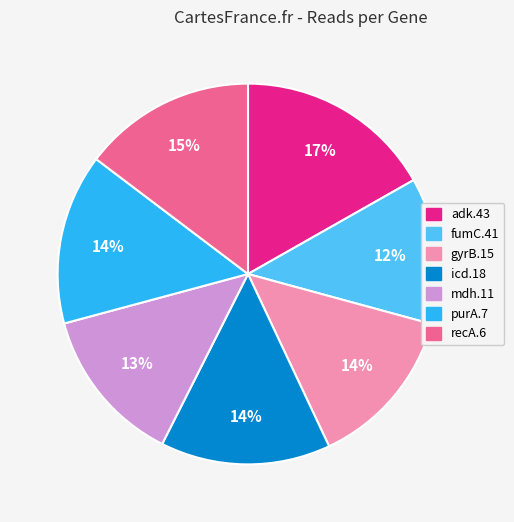

How many slices are in this pie chart?

7